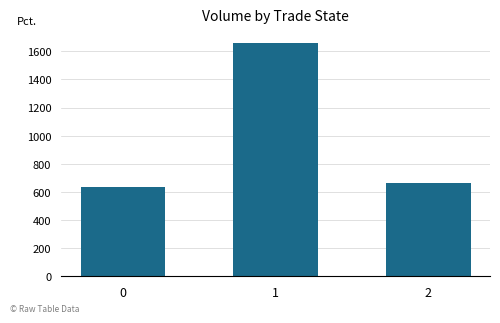

The chart shows a value of 130.6 at 0. True or false?

False